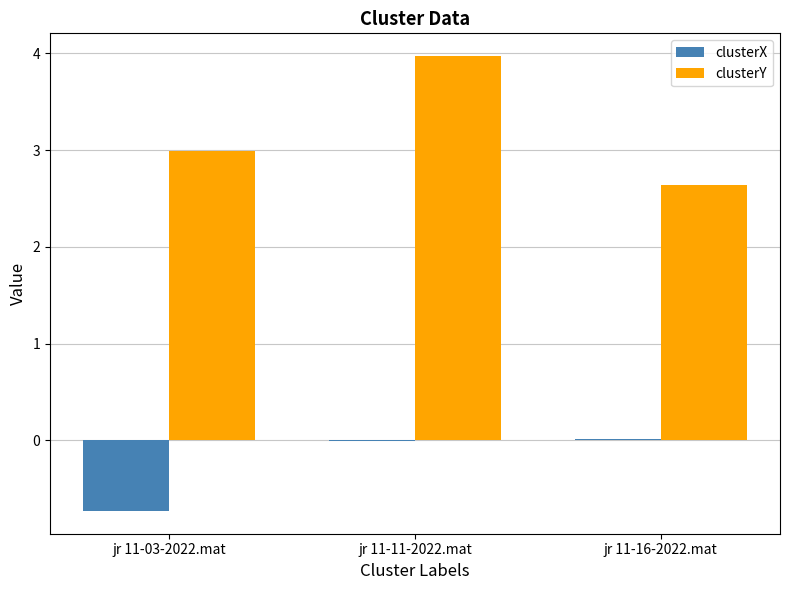

What are all the series names shown in the legend?

clusterX, clusterY